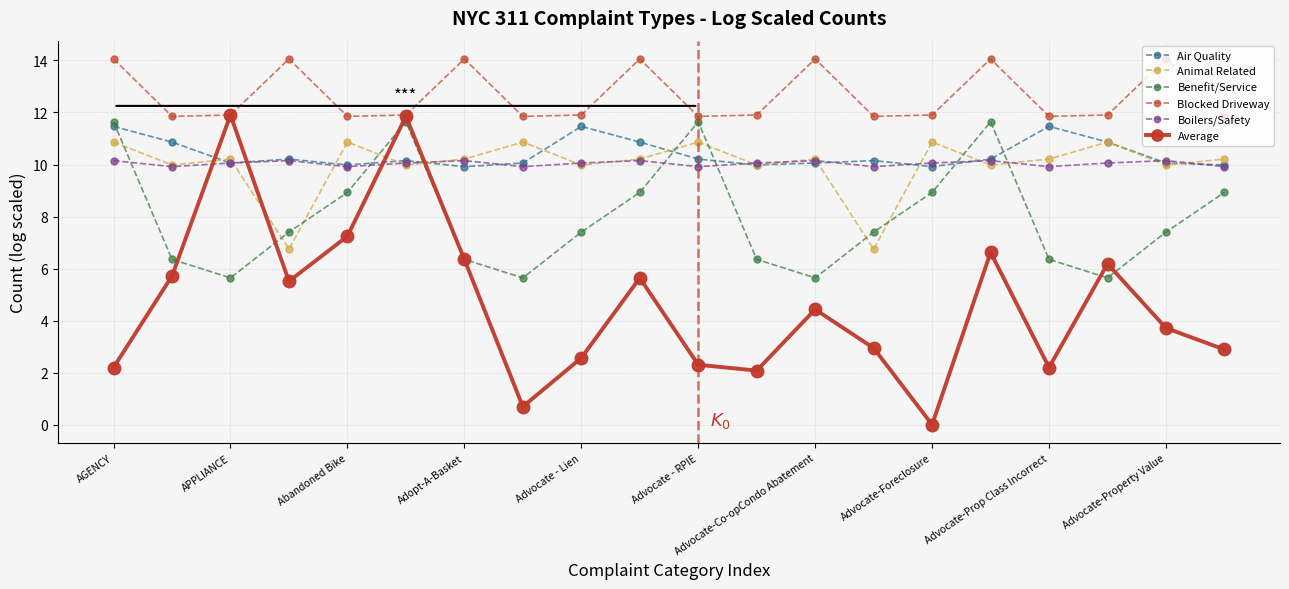

Which series has the largest range (max minus min)?

Average